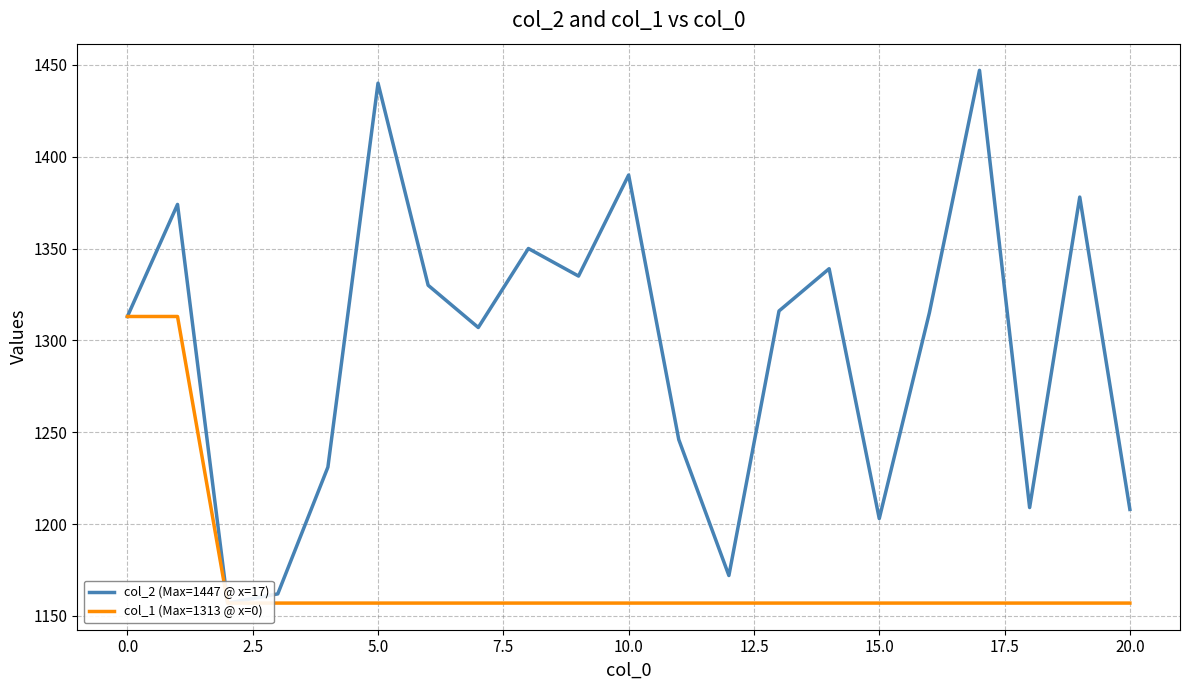

What position from the right is 17?

4